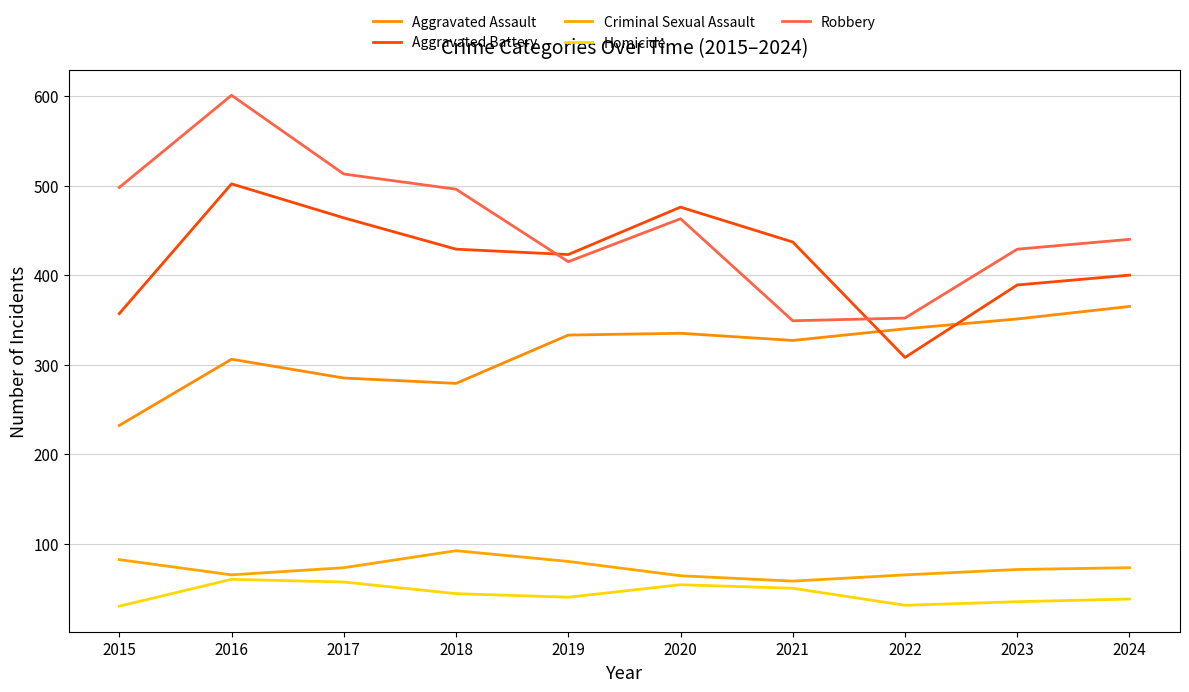

Is it true that Criminal Sexual Assault equals 80 at 2019?

True